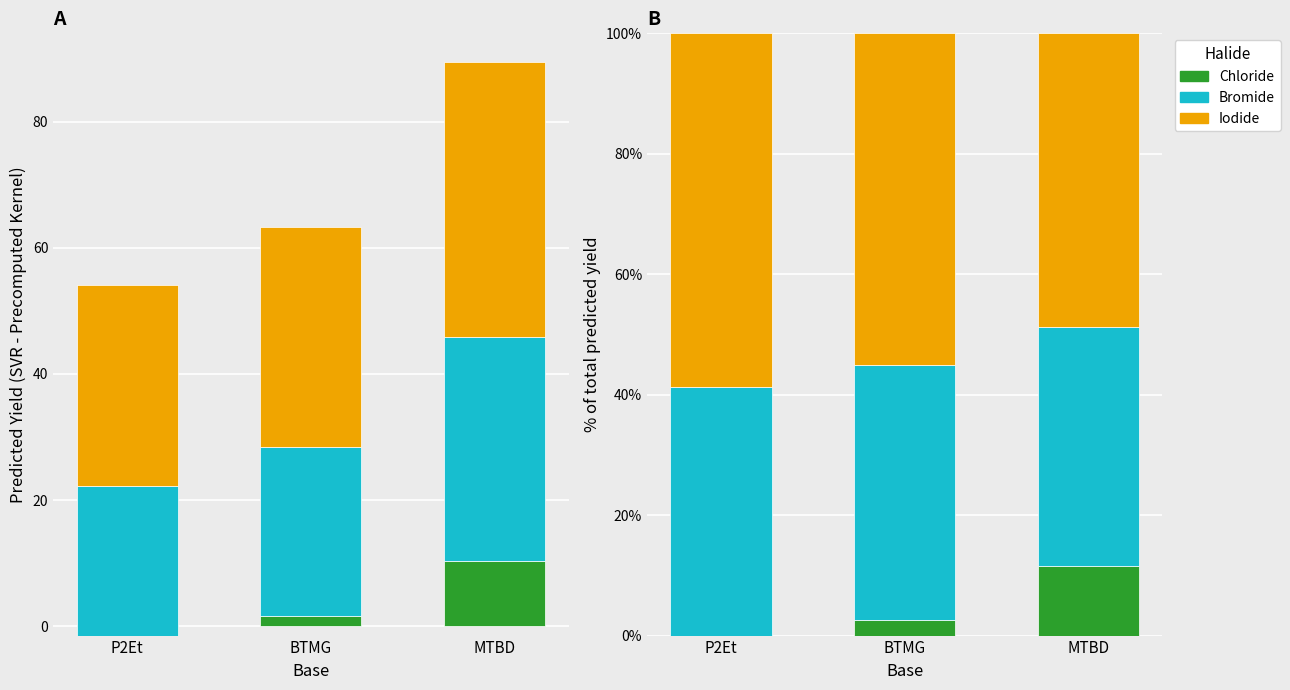

Which series has the widest spread of values?

Chloride